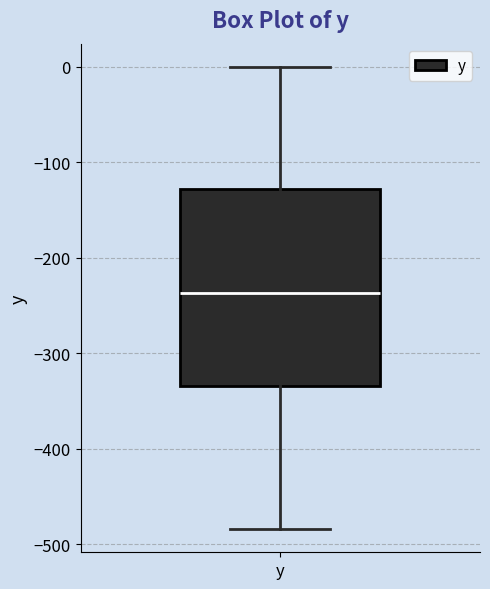

Transcribe this box plot: give where the median line is, the range the box spans, and where the two whiskers end, as read against the y-axis. The values are not printed on the chart, so give them approximately, as read against the axis.

median -240, box -330 to -130, whiskers -480 to 0